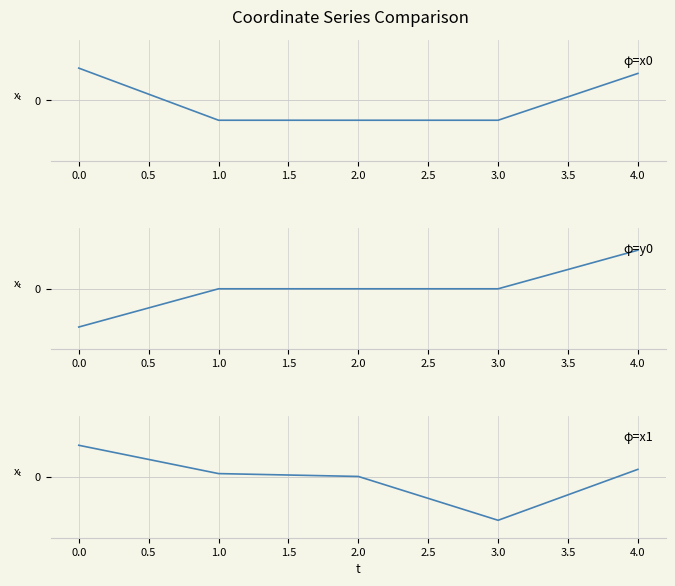

List the series in order of their peak value, lowest first.

x1, x0, y0